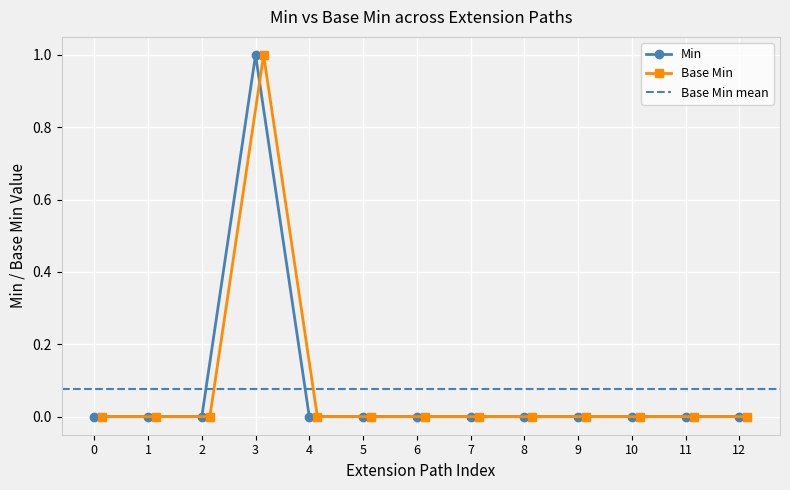

In Base Min, how many points are higher than both neighbors (excluding endpoints)?

1